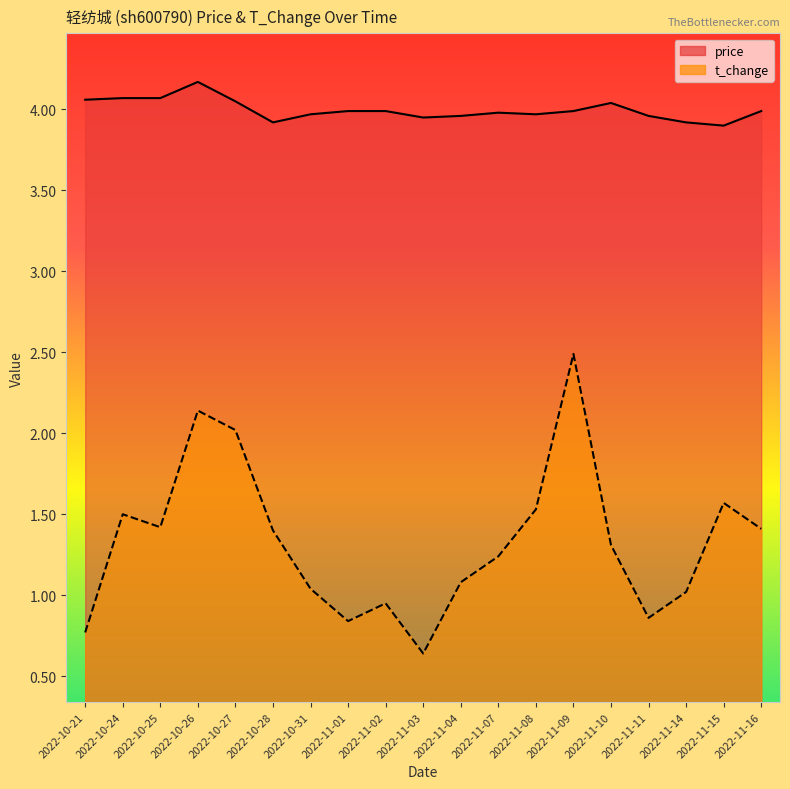

How many values in the t_change series are below 1?

5